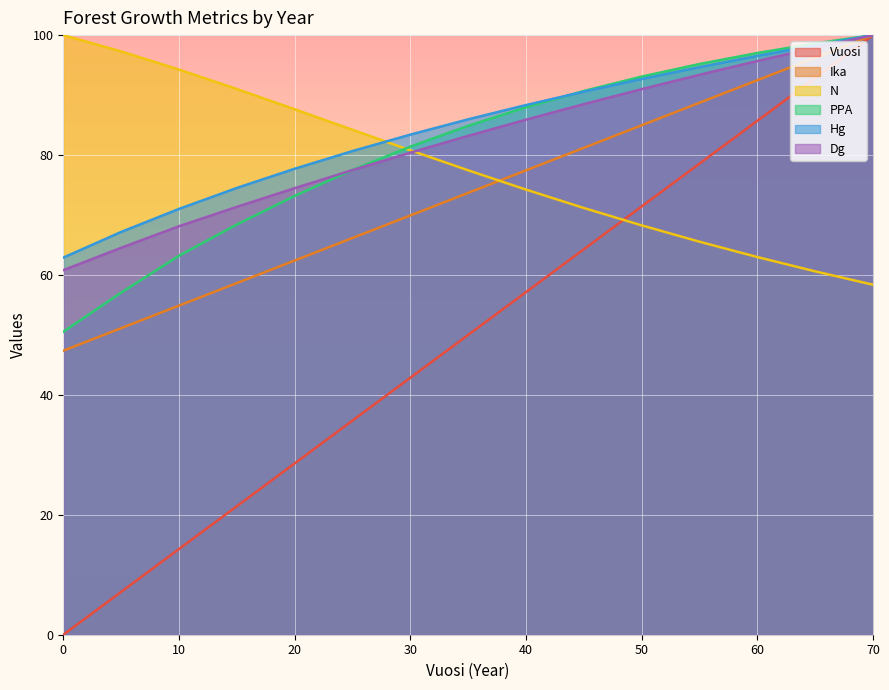

At how many categories does at least one series exceed 30?

15